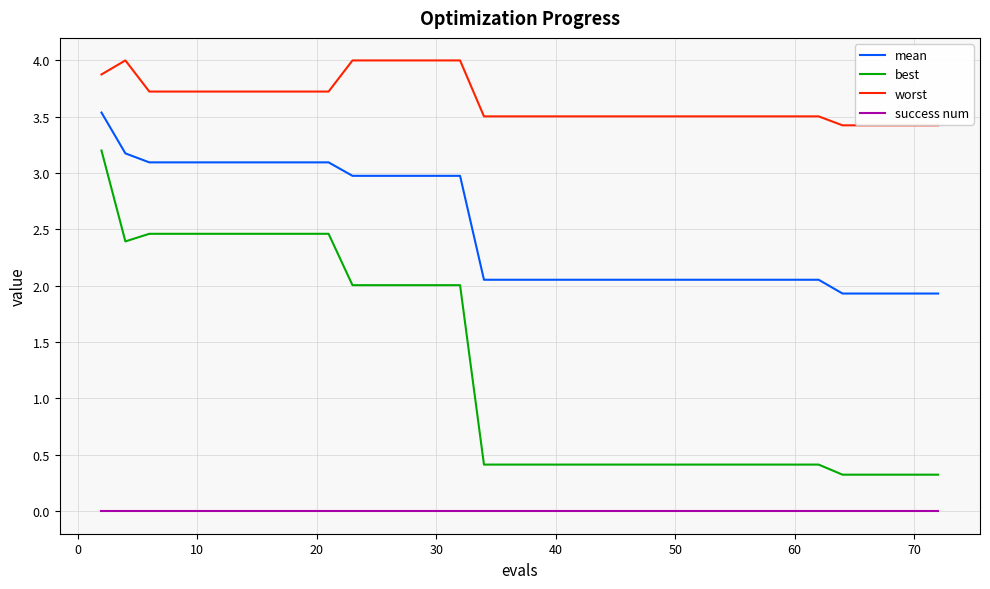

True or false: mean and success num cross at least once.

False